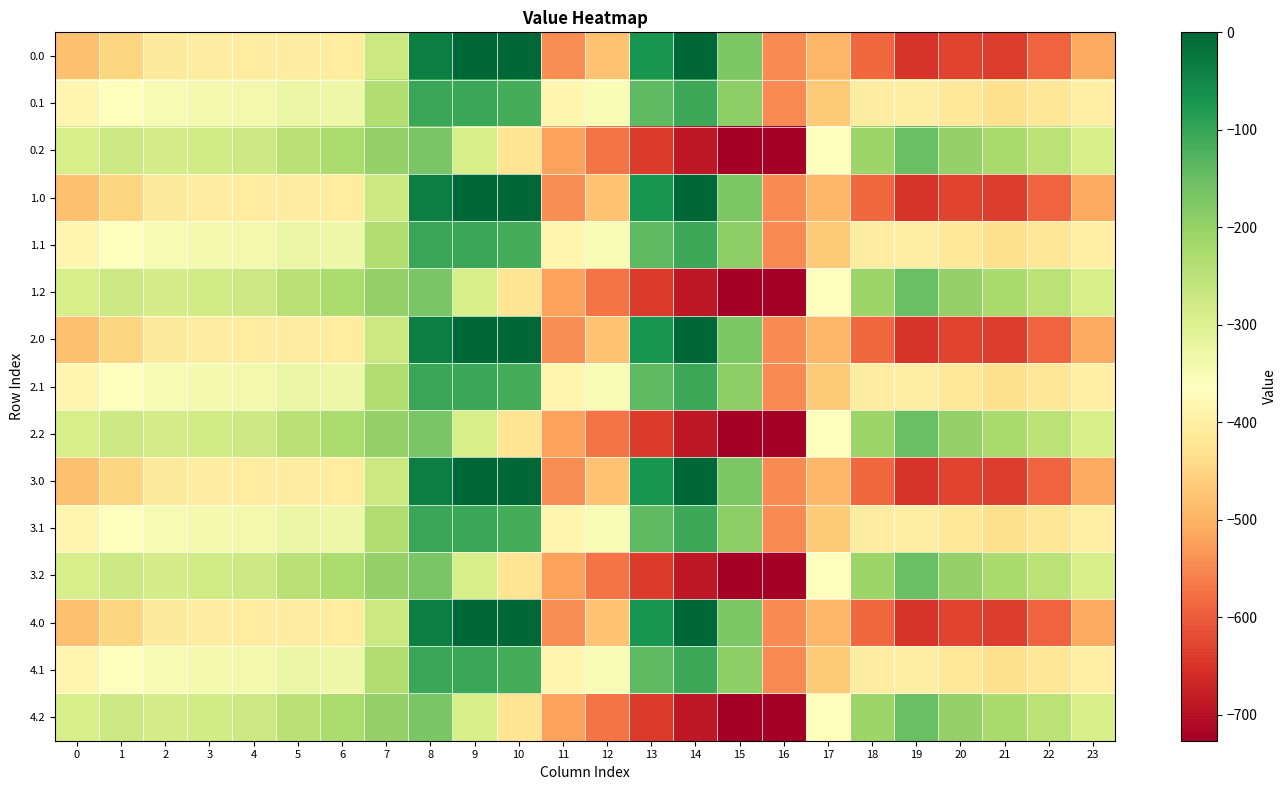

Reading left to right, list all the values displayed in this chart.

0.0: 0=-482.0	1=-449.5	2=-410.3	3=-404.4	4=-404.9	5=-403.8	6=-408.0	7=-270.7	8=-35.0	9=0.0	10=0.0	11=-544.3	12=-477.2	13=-70.2	14=-0.3	15=-172.8	16=-545.4	17=-494.8	18=-586.7	19=-649.2	20=-629.9	21=-638.4	22=-592.3	23=-511.3
0.1: 0=-384.6	1=-361.1	2=-347.9	3=-342.7	4=-339.6	5=-325.7	6=-332.2	7=-234.9	8=-102.3	9=-104.8	10=-114.0	11=-384.7	12=-350.8	13=-141.2	14=-105.5	15=-190.4	16=-547.3	17=-466.6	18=-405.4	19=-400.2	20=-414.5	21=-432.4	22=-419.9	23=-399.4
0.2: 0=-287.1	1=-272.7	2=-285.5	3=-281.0	4=-274.4	5=-245.0	6=-228.8	7=-199.0	8=-169.5	9=-288.5	10=-423.5	11=-520.6	12=-571.2	13=-640.4	14=-687.4	15=-725.8	16=-726.6	17=-362.4	18=-210.0	19=-151.0	20=-199.2	21=-226.4	22=-247.4	23=-287.5
1.0: 0=-482.0	1=-449.5	2=-410.3	3=-404.4	4=-404.9	5=-403.8	6=-408.0	7=-270.7	8=-35.0	9=0.0	10=0.0	11=-544.3	12=-477.2	13=-70.2	14=-0.3	15=-172.8	16=-545.4	17=-494.8	18=-586.7	19=-649.2	20=-629.9	21=-638.4	22=-592.3	23=-511.3
1.1: 0=-384.6	1=-361.1	2=-347.9	3=-342.7	4=-339.6	5=-325.7	6=-332.2	7=-234.9	8=-102.3	9=-104.8	10=-114.0	11=-384.7	12=-350.8	13=-141.2	14=-105.5	15=-190.4	16=-547.3	17=-466.6	18=-405.4	19=-400.2	20=-414.5	21=-432.4	22=-419.9	23=-399.4
1.2: 0=-287.1	1=-272.7	2=-285.5	3=-281.0	4=-274.4	5=-245.0	6=-228.8	7=-199.0	8=-169.5	9=-288.5	10=-423.5	11=-520.6	12=-571.2	13=-640.4	14=-687.4	15=-725.8	16=-726.6	17=-362.4	18=-210.0	19=-151.0	20=-199.2	21=-226.4	22=-247.4	23=-287.5
2.0: 0=-482.0	1=-449.5	2=-410.3	3=-404.4	4=-404.9	5=-403.8	6=-408.0	7=-270.7	8=-35.0	9=0.0	10=0.0	11=-544.3	12=-477.2	13=-70.2	14=-0.3	15=-172.8	16=-545.4	17=-494.8	18=-586.7	19=-649.2	20=-629.9	21=-638.4	22=-592.3	23=-511.3
2.1: 0=-384.6	1=-361.1	2=-347.9	3=-342.7	4=-339.6	5=-325.7	6=-332.2	7=-234.9	8=-102.3	9=-104.8	10=-114.0	11=-384.7	12=-350.8	13=-141.2	14=-105.5	15=-190.4	16=-547.3	17=-466.6	18=-405.4	19=-400.2	20=-414.5	21=-432.4	22=-419.9	23=-399.4
2.2: 0=-287.1	1=-272.7	2=-285.5	3=-281.0	4=-274.4	5=-245.0	6=-228.8	7=-199.0	8=-169.5	9=-288.5	10=-423.5	11=-520.6	12=-571.2	13=-640.4	14=-687.4	15=-725.8	16=-726.6	17=-362.4	18=-210.0	19=-151.0	20=-199.2	21=-226.4	22=-247.4	23=-287.5
3.0: 0=-482.0	1=-449.5	2=-410.3	3=-404.4	4=-404.9	5=-403.8	6=-408.0	7=-270.7	8=-35.0	9=0.0	10=0.0	11=-544.3	12=-477.2	13=-70.2	14=-0.3	15=-172.8	16=-545.4	17=-494.8	18=-586.7	19=-649.2	20=-629.9	21=-638.4	22=-592.3	23=-511.3
3.1: 0=-384.6	1=-361.1	2=-347.9	3=-342.7	4=-339.6	5=-325.7	6=-332.2	7=-234.9	8=-102.3	9=-104.8	10=-114.0	11=-384.7	12=-350.8	13=-141.2	14=-105.5	15=-190.4	16=-547.3	17=-466.6	18=-405.4	19=-400.2	20=-414.5	21=-432.4	22=-419.9	23=-399.4
3.2: 0=-287.1	1=-272.7	2=-285.5	3=-281.0	4=-274.4	5=-245.0	6=-228.8	7=-199.0	8=-169.5	9=-288.5	10=-423.5	11=-520.6	12=-571.2	13=-640.4	14=-687.4	15=-725.8	16=-726.6	17=-362.4	18=-210.0	19=-151.0	20=-199.2	21=-226.4	22=-247.4	23=-287.5
4.0: 0=-482.0	1=-449.5	2=-410.3	3=-404.4	4=-404.9	5=-403.8	6=-408.0	7=-270.7	8=-35.0	9=0.0	10=0.0	11=-544.3	12=-477.2	13=-70.2	14=-0.3	15=-172.8	16=-545.4	17=-494.8	18=-586.7	19=-649.2	20=-629.9	21=-638.4	22=-592.3	23=-511.3
4.1: 0=-384.6	1=-361.1	2=-347.9	3=-342.7	4=-339.6	5=-325.7	6=-332.2	7=-234.9	8=-102.3	9=-104.8	10=-114.0	11=-384.7	12=-350.8	13=-141.2	14=-105.5	15=-190.4	16=-547.3	17=-466.6	18=-405.4	19=-400.2	20=-414.5	21=-432.4	22=-419.9	23=-399.4
4.2: 0=-287.1	1=-272.7	2=-285.5	3=-281.0	4=-274.4	5=-245.0	6=-228.8	7=-199.0	8=-169.5	9=-288.5	10=-423.5	11=-520.6	12=-571.2	13=-640.4	14=-687.4	15=-725.8	16=-726.6	17=-362.4	18=-210.0	19=-151.0	20=-199.2	21=-226.4	22=-247.4	23=-287.5